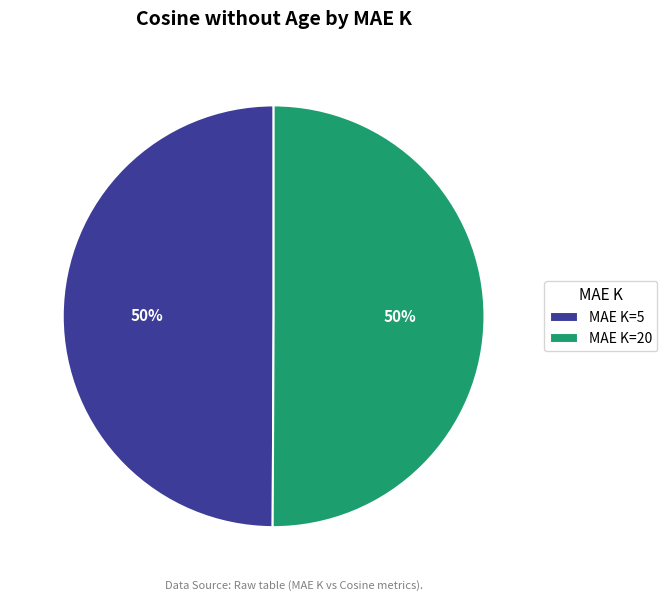

What is the ratio of the value at MAE K=5 to the value at MAE K=20?

1.0